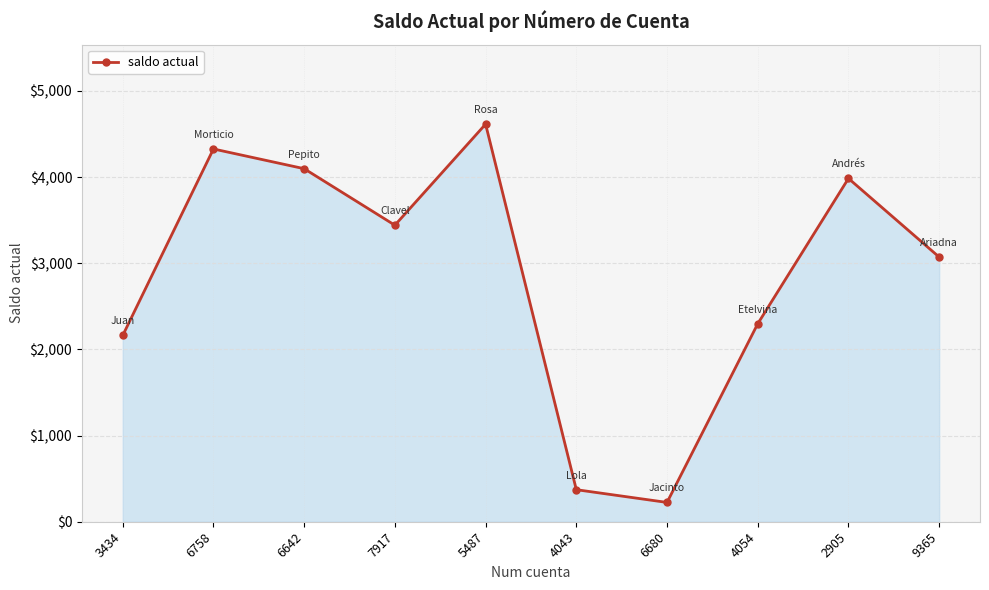

Reading right to left, transcribe all the data shown in this chart.

3072	3985	2298	224	372	4615	3442	4098	4327	2162